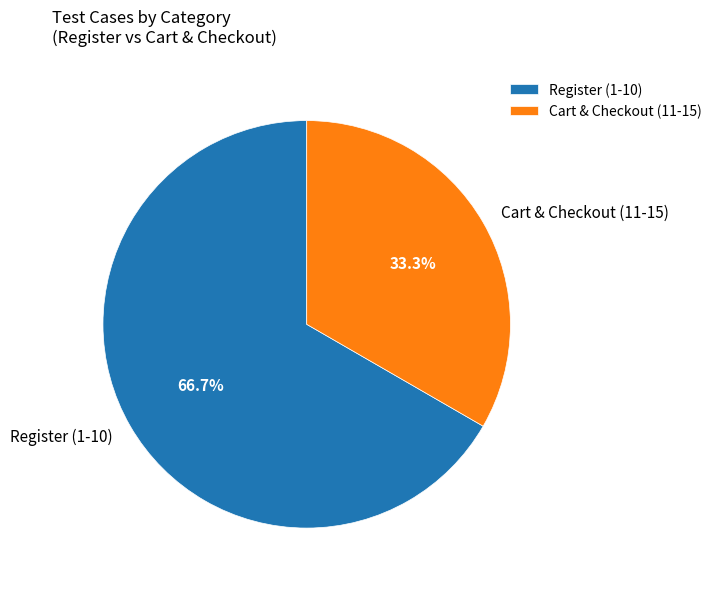

To the nearest percent, what is the difference between the largest and smallest slice percentages?

33%